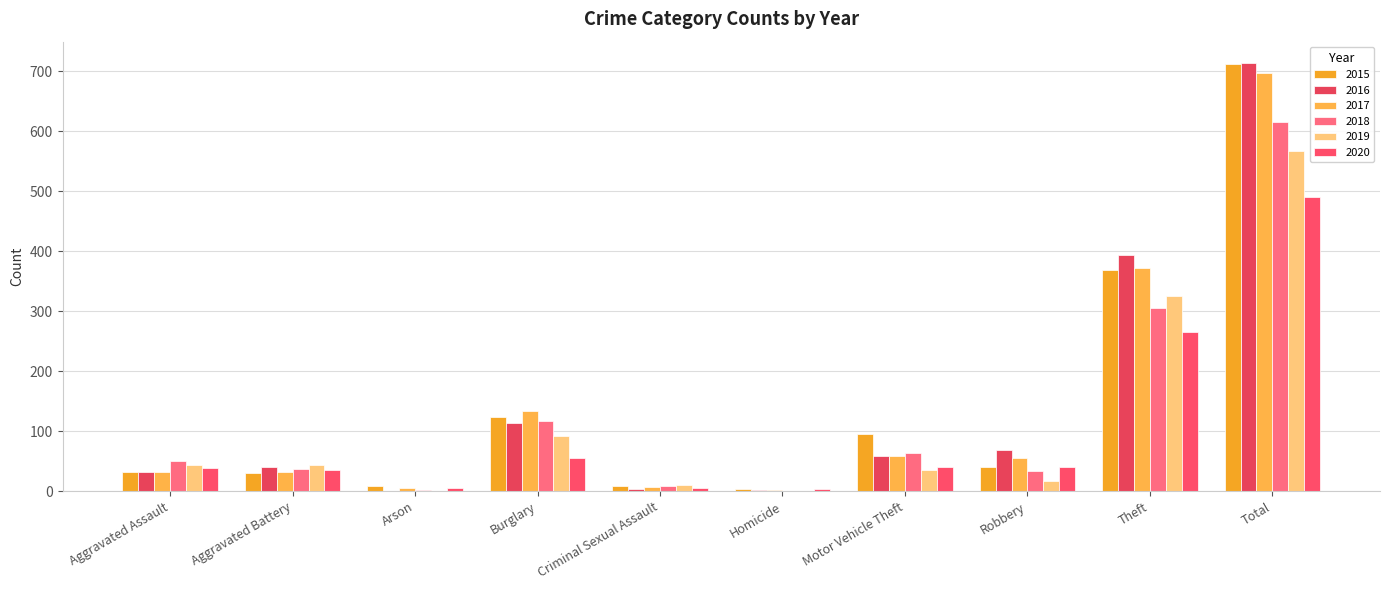

What are all the series names shown in the legend?

2015, 2016, 2017, 2018, 2019, 2020